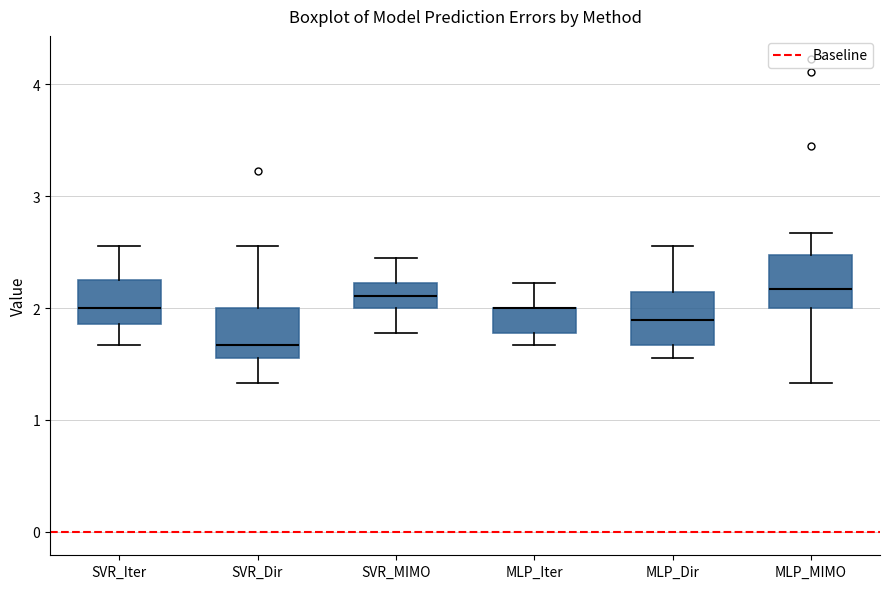

Where is the lower edge of the box for MLP_Dir on the y-axis? The values are not printed on the chart, so give them approximately, as read against the axis.

1.7